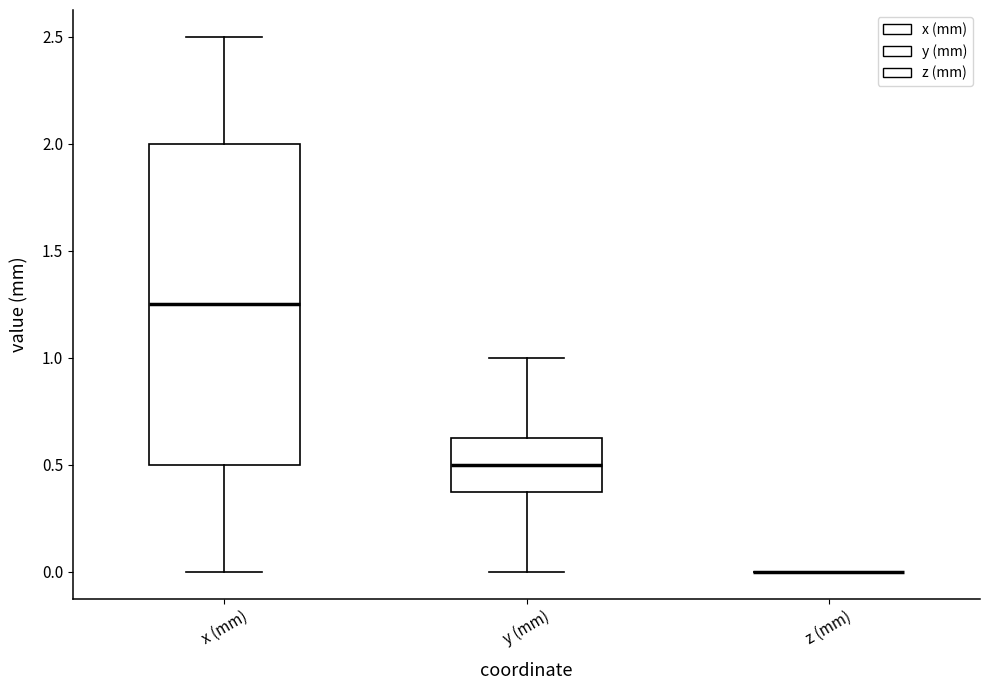

Reading left to right, transcribe this box plot: for each box, give where its median line is, the range the box spans, and where its two whiskers end, as read against the y-axis. The values are not printed on the chart, so give them approximately, as read against the axis.

x (mm): median 1.25, box 0.50 to 2.00, whiskers 0.00 to 2.50
y (mm): median 0.50, box 0.40 to 0.65, whiskers 0.00 to 1.00
z (mm): box collapsed to a line at 0.00, whiskers 0.00 to 0.00